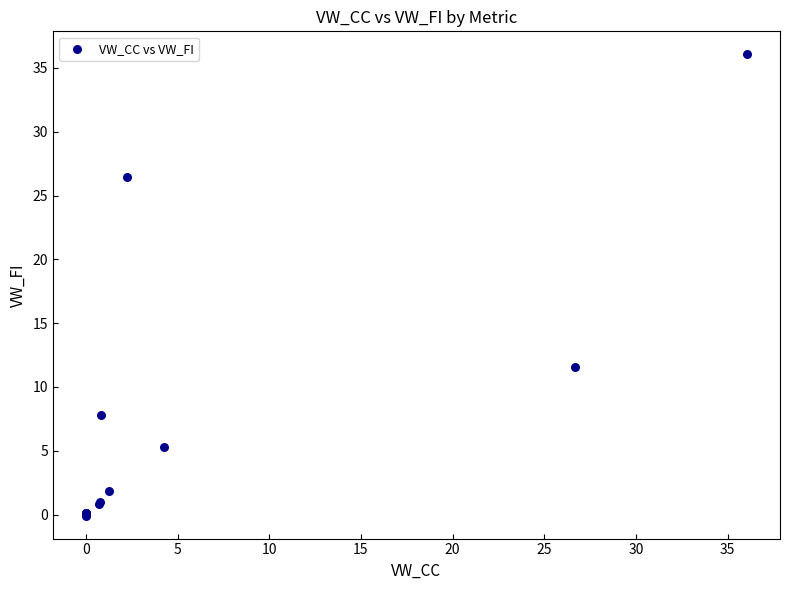

What Y value in the scatter plot is closest to 17?

11.6